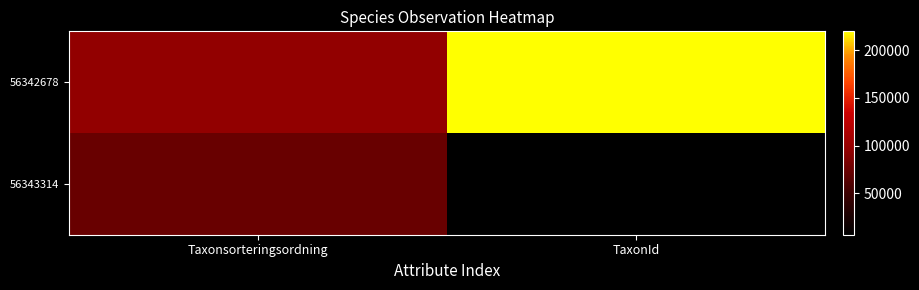

Reading right to left, what are all the values shown in this chart?

56342678: TaxonId=219880	Taxonsorteringsordning=96660
56343314: TaxonId=6440	Taxonsorteringsordning=73693